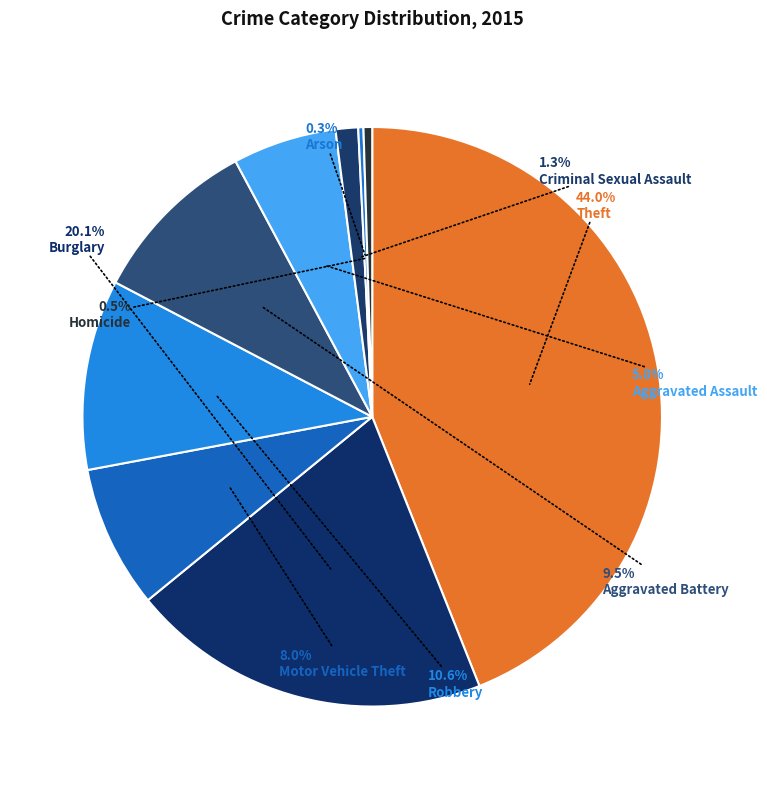

Which category has the biggest portion of the pie?

Theft